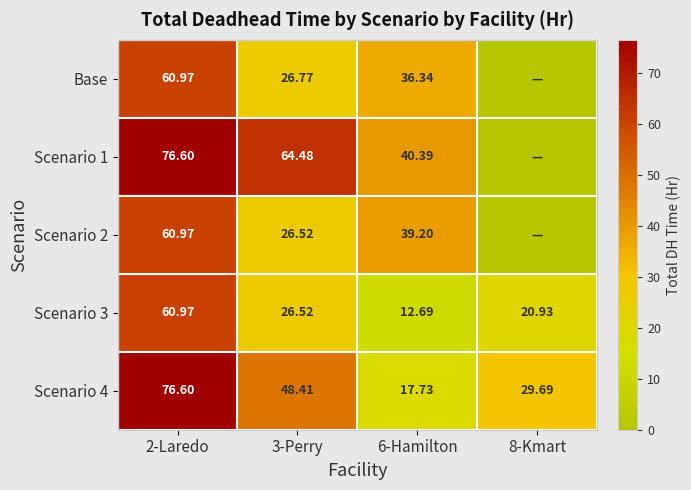

What is the sum of all Scenario 3 values?

121.1